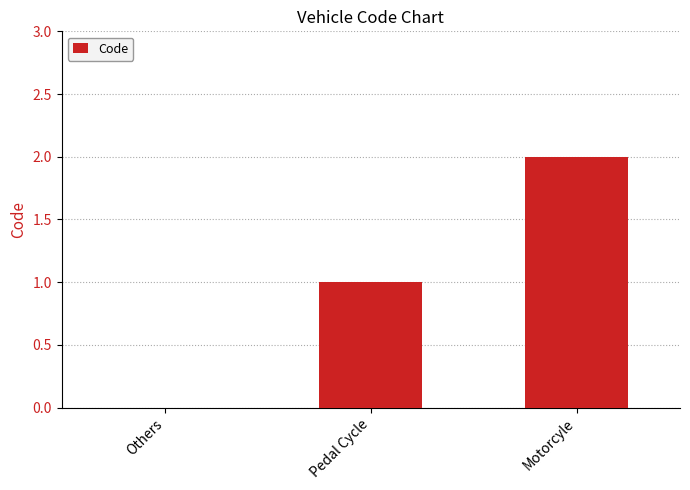

Read the value at Motorcyle.

2